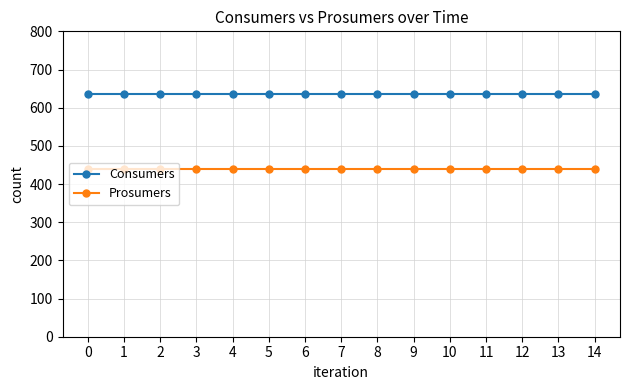

What is the sum of all Prosumers values?

6600